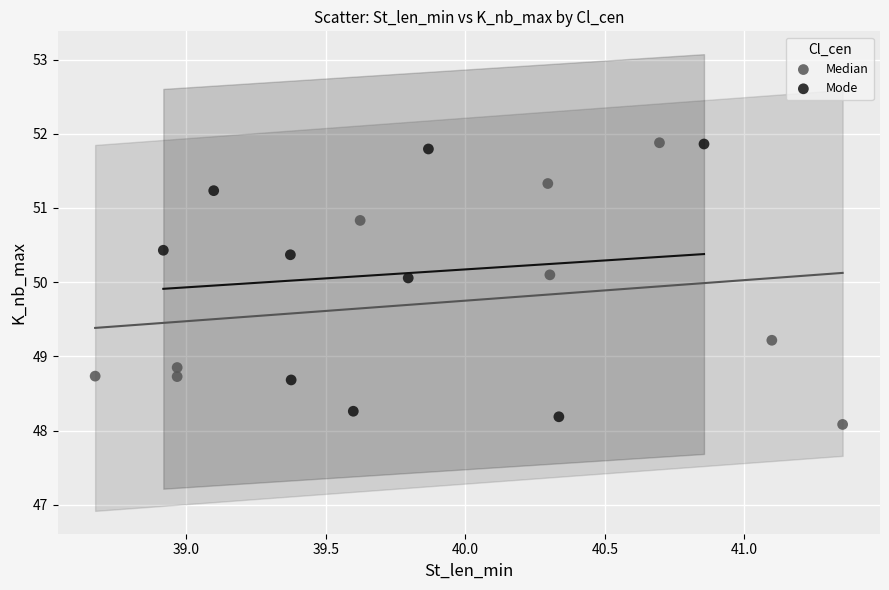

What are all the series names shown in the legend?

Median, Mode